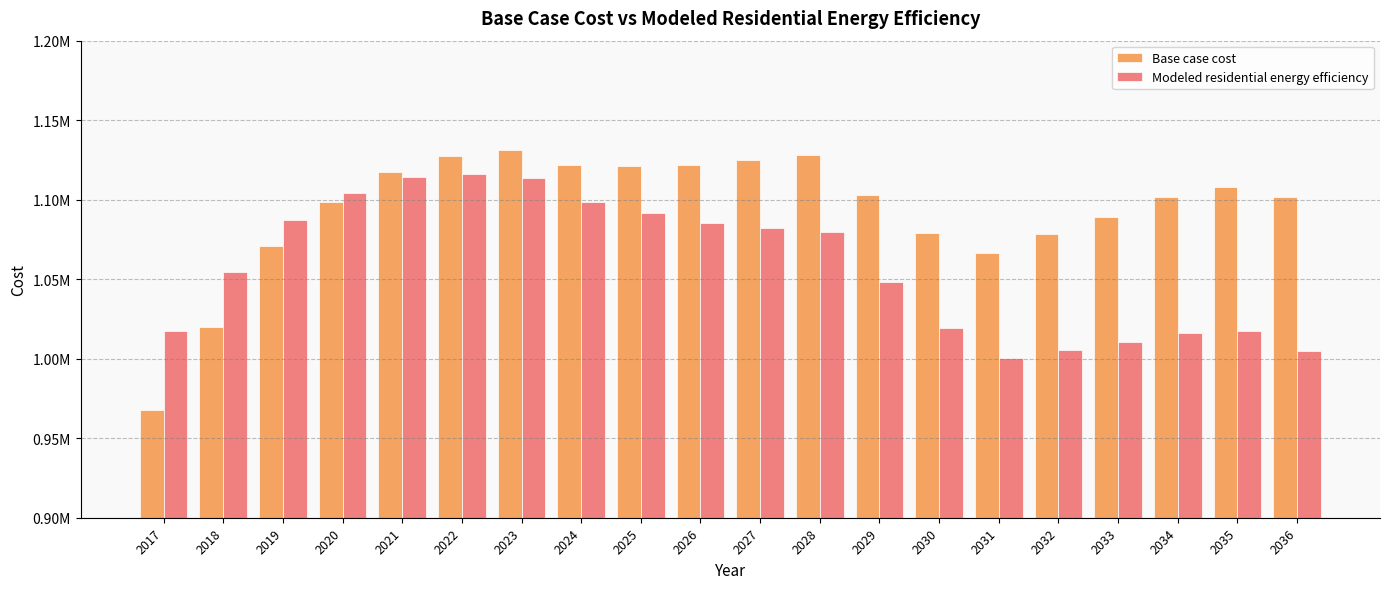

What are all the series names shown in the legend?

Base case cost, Modeled residential energy efficiency